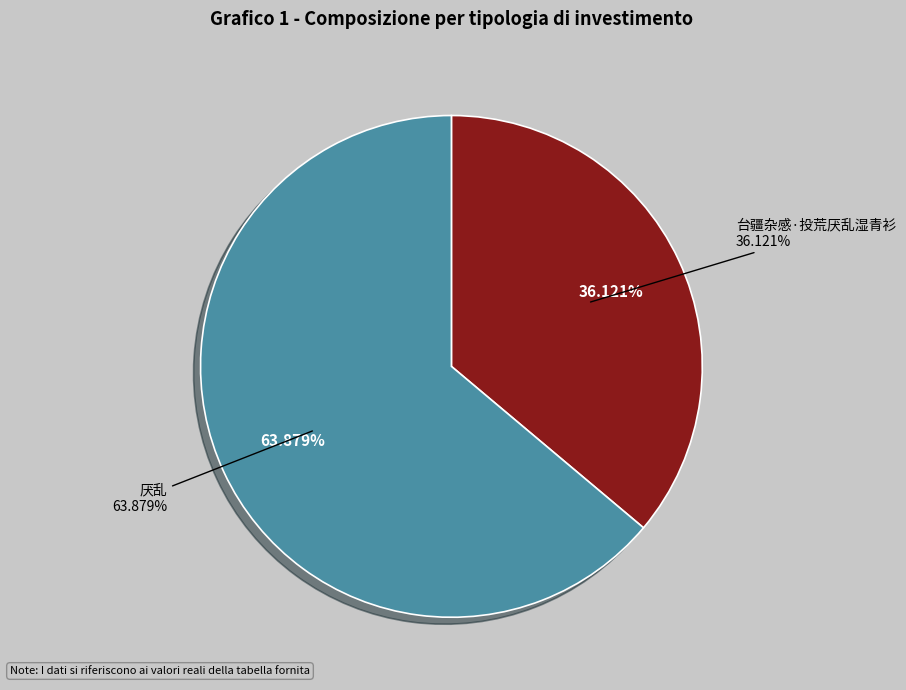

Is it true that 厌乱 is 77% of the pie?

False